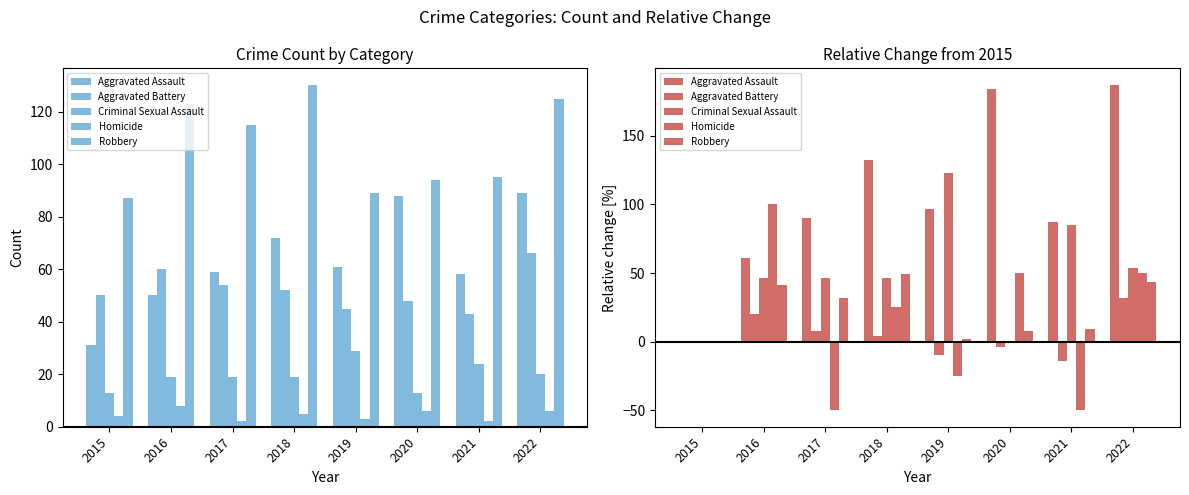

What is the difference between the highest and lowest values at 2017?

140.3